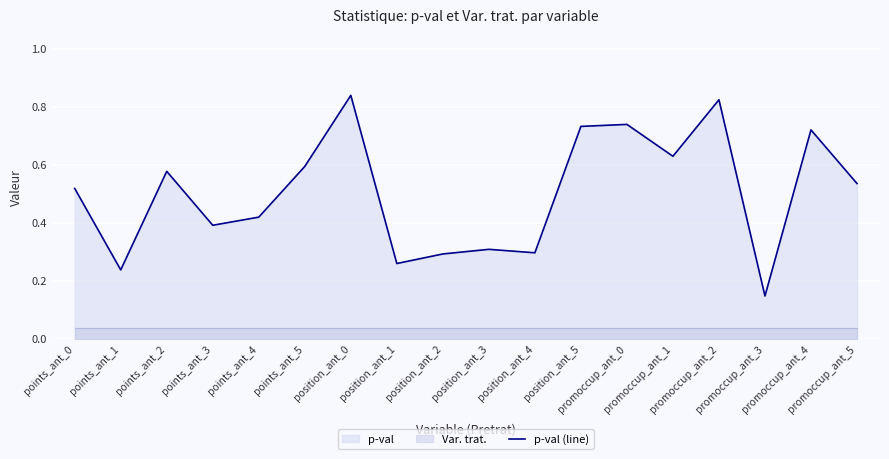

What is the value of the 11th point from the left?

0.3